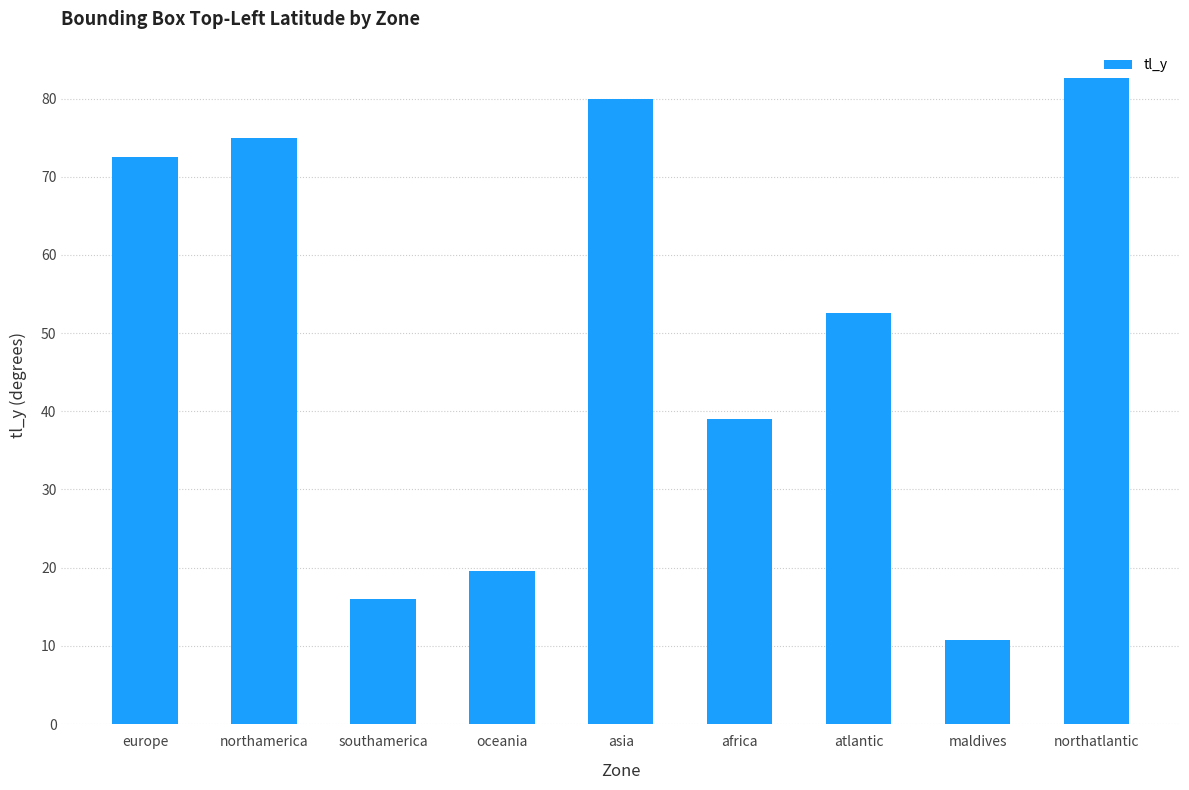

What is the label of the 6th bar from the left?

africa